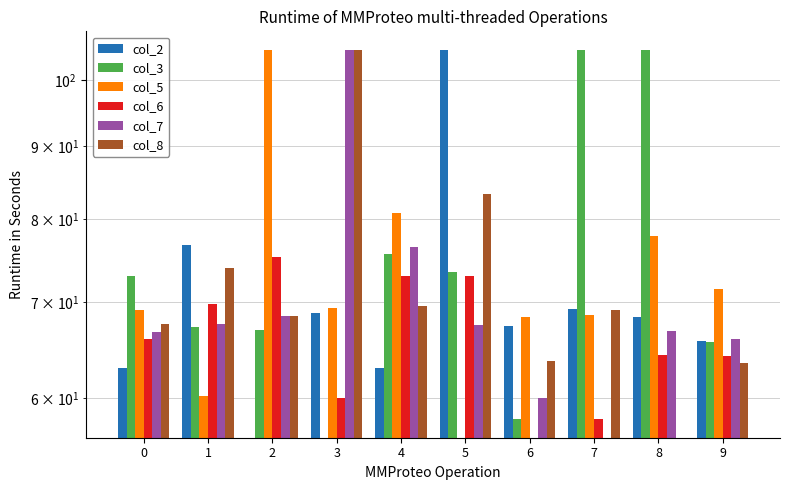

How many distinct data groups are displayed?

6